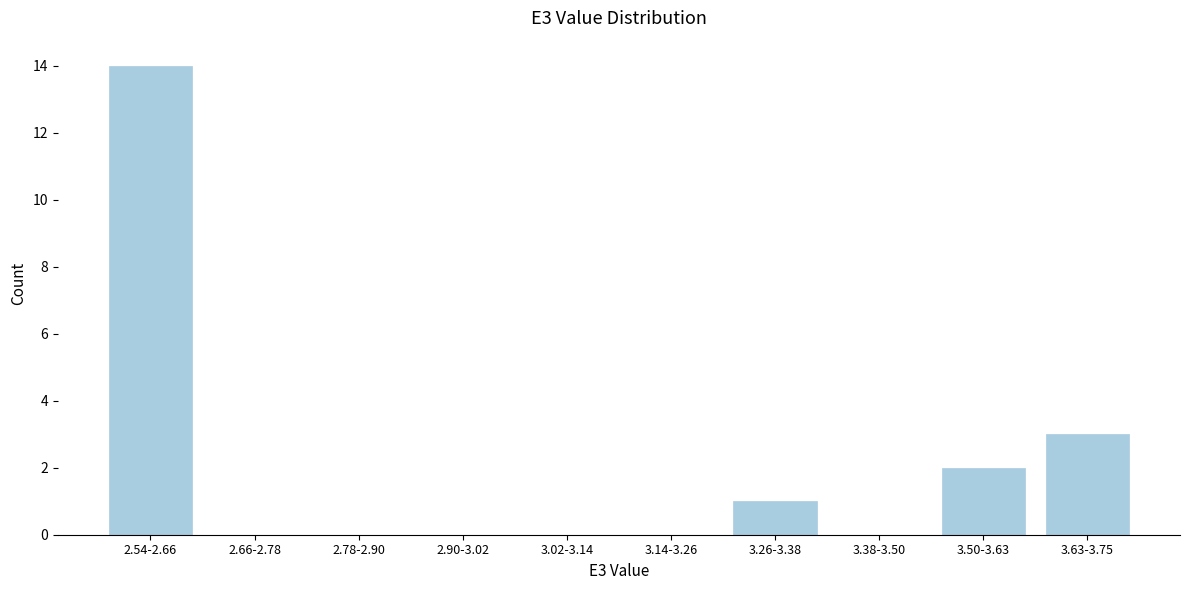

Reading left to right, extract all data points from this chart.

2.54-2.66=14	2.66-2.78=0	2.78-2.90=0	2.90-3.02=0	3.02-3.14=0	3.14-3.26=0	3.26-3.38=1	3.38-3.50=0	3.50-3.63=2	3.63-3.75=3